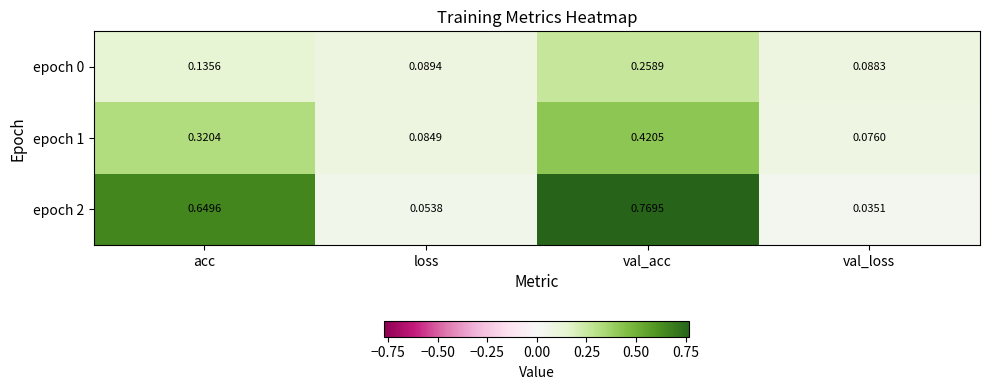

Which category has the highest value in the epoch 2 series?

val_acc